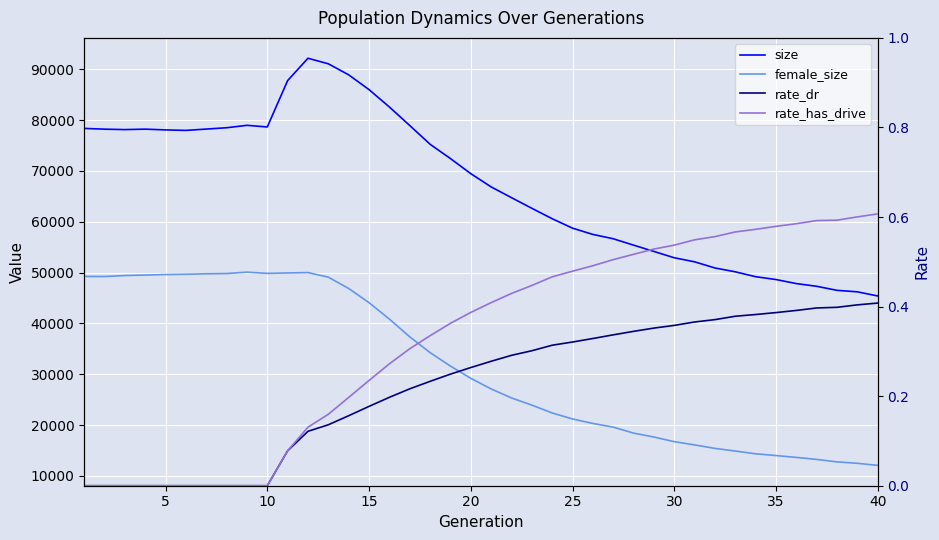

What is the spread (max minus min) of values at 25?

77968.0